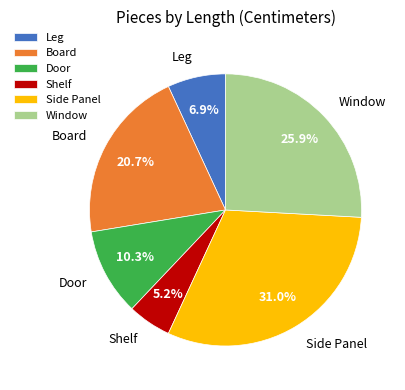

To the nearest percent, what is the difference between the largest and smallest slice percentages?

26%